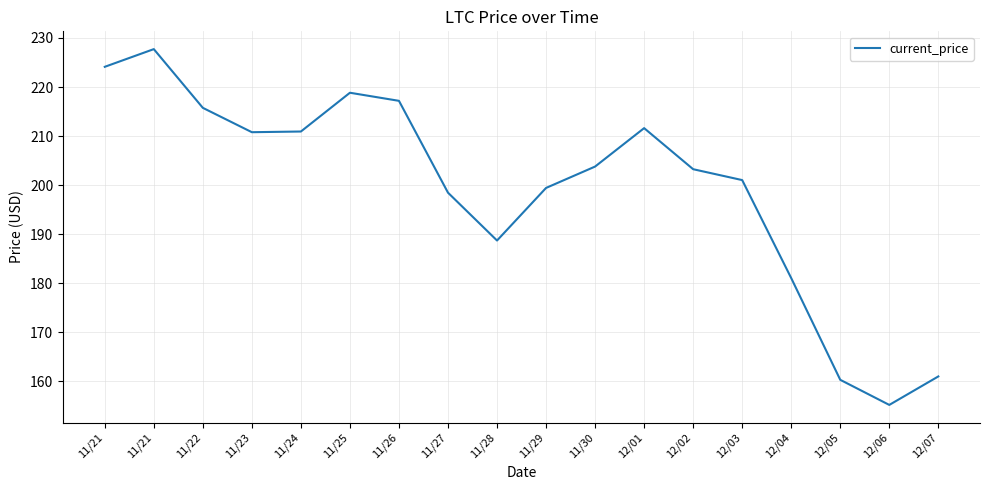

How many interior local valleys (lower than both neighbors) does the data have?

3